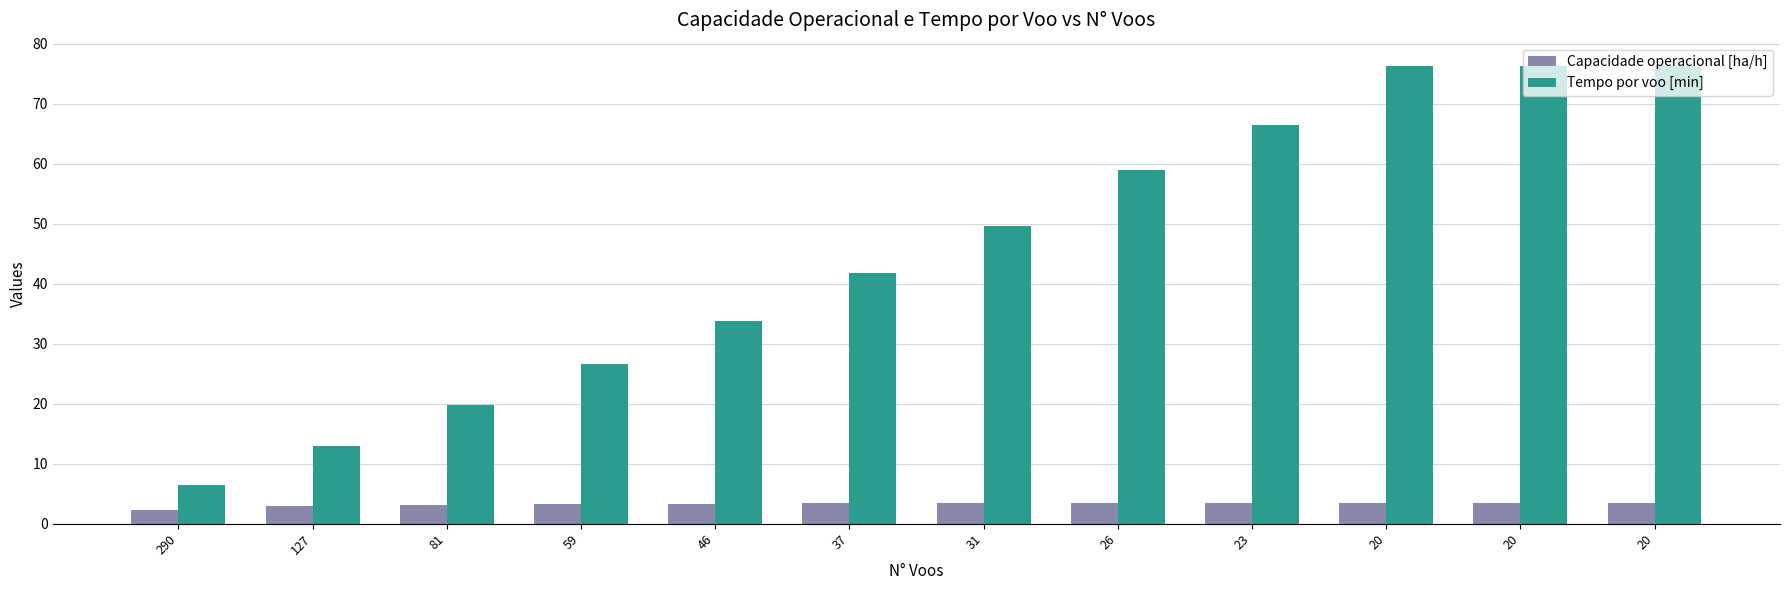

Which series has the widest spread of values?

Tempo por voo [min]